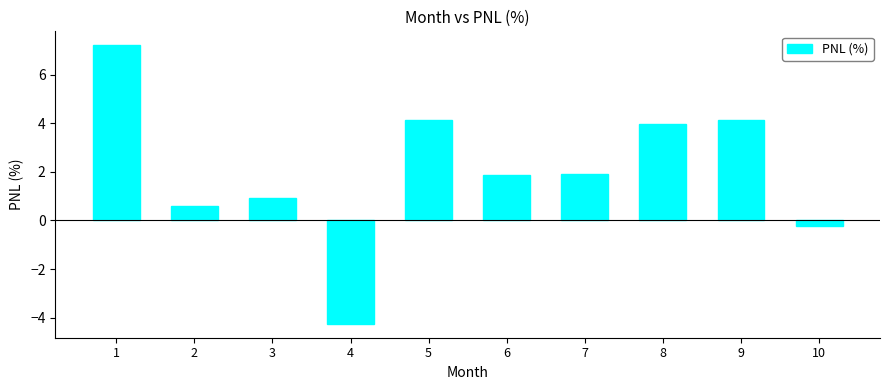

The chart shows a value of 0.6 at 2. True or false?

True